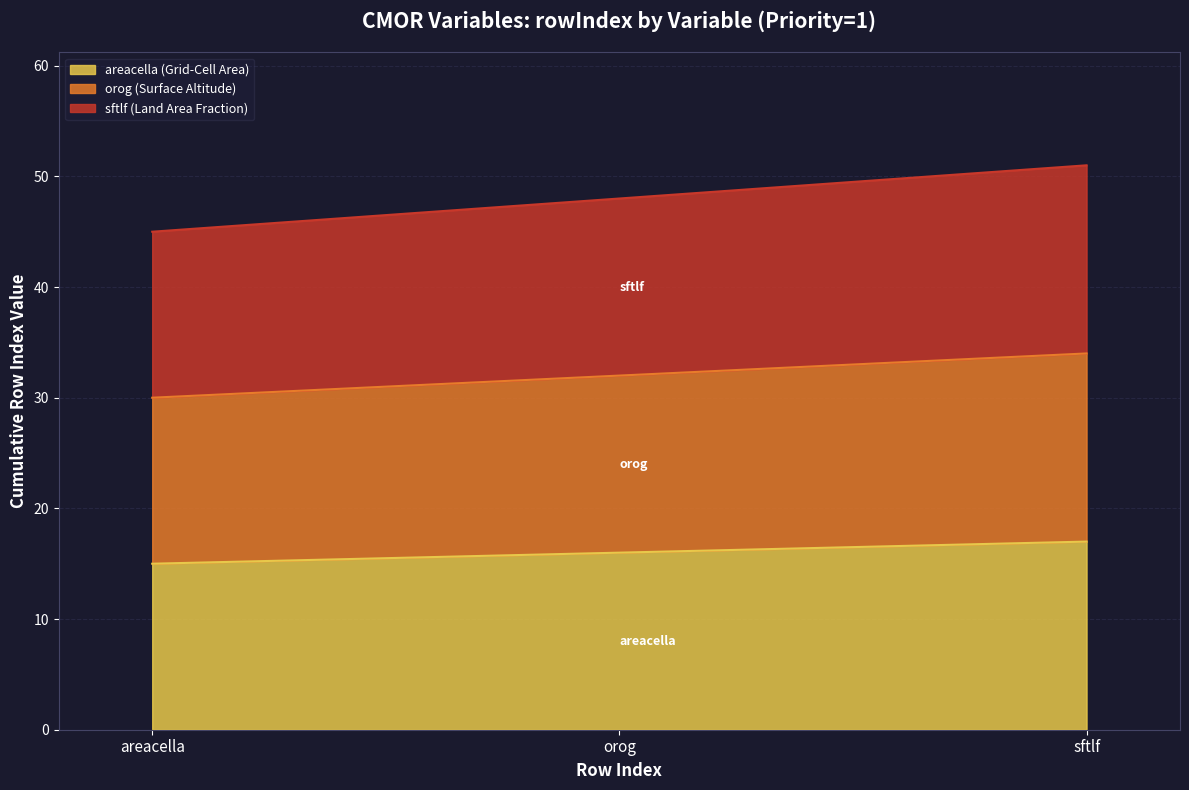

Is it true that sftlf (Land Area Fraction) equals 77 at sftlf?

False